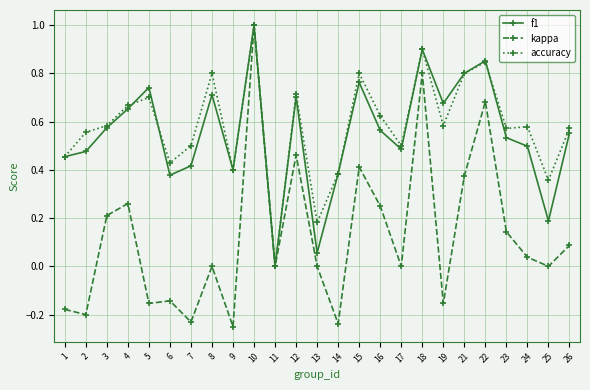

What are all the series names shown in the legend?

f1, kappa, accuracy